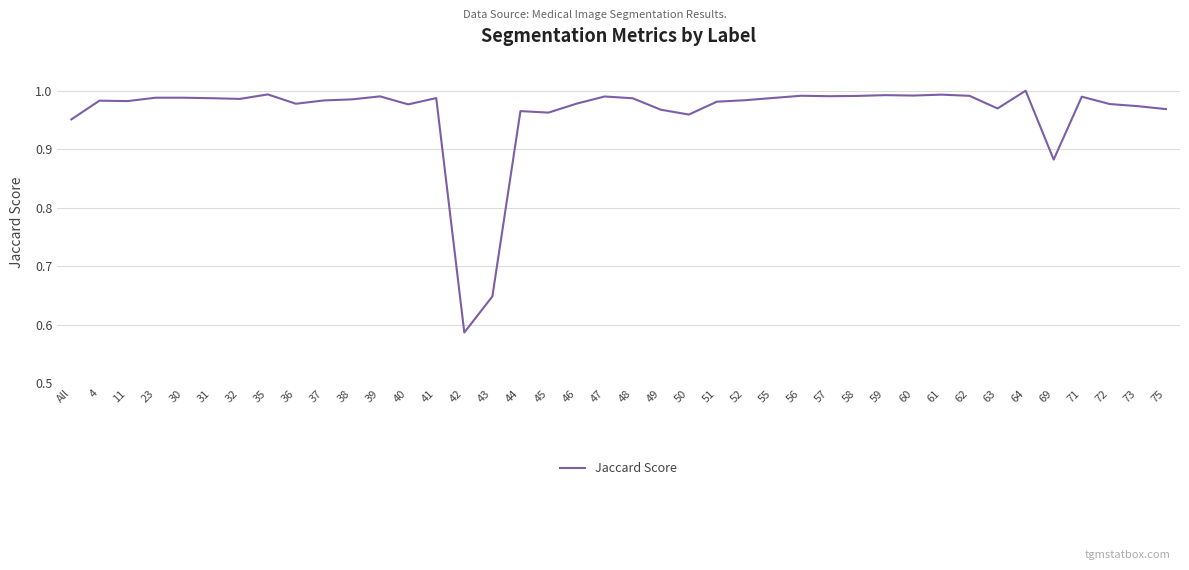

True or false: the data shows 0.4 at 52.

False